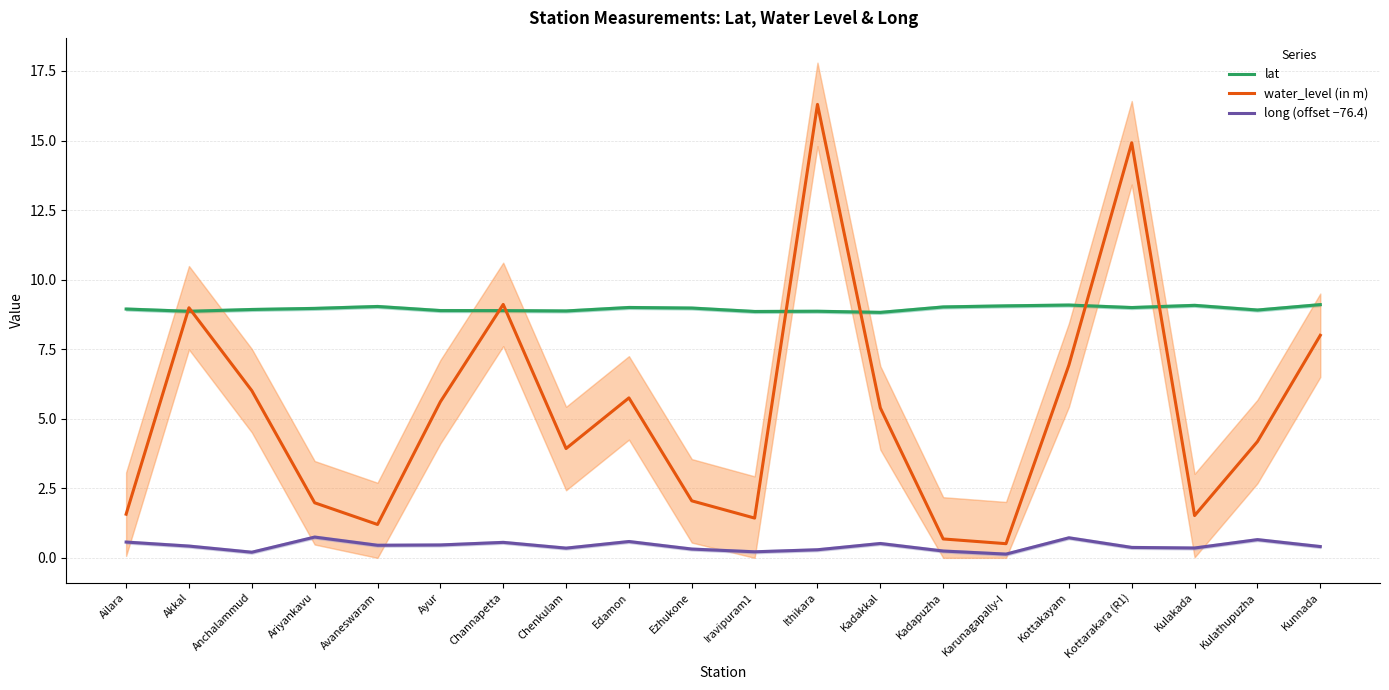

Where is water_level (in m) nearest to the value 8?

Kunnada